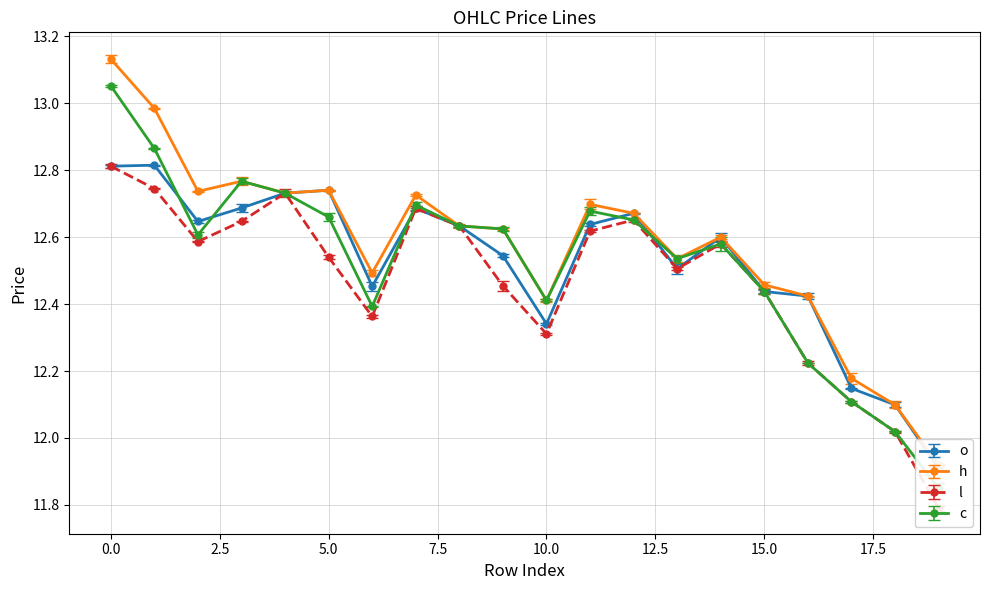

How many data points in c are less than 12?

1